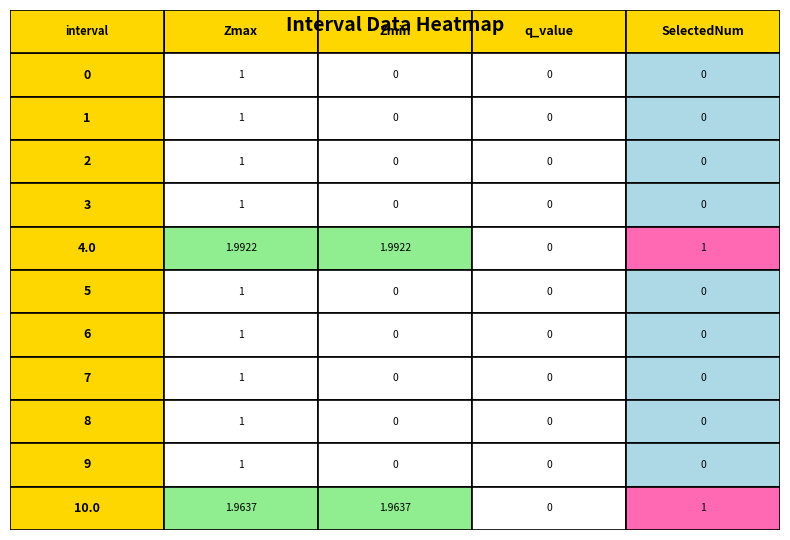

What is the greatest value displayed?

2.0